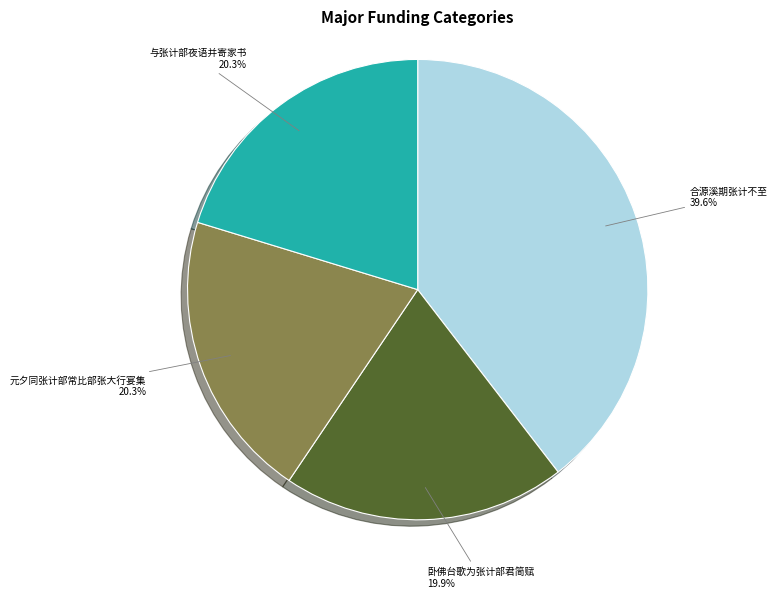

Between 与张计部夜语并寄家书 and 合源溪期张计不至, which is larger?

合源溪期张计不至